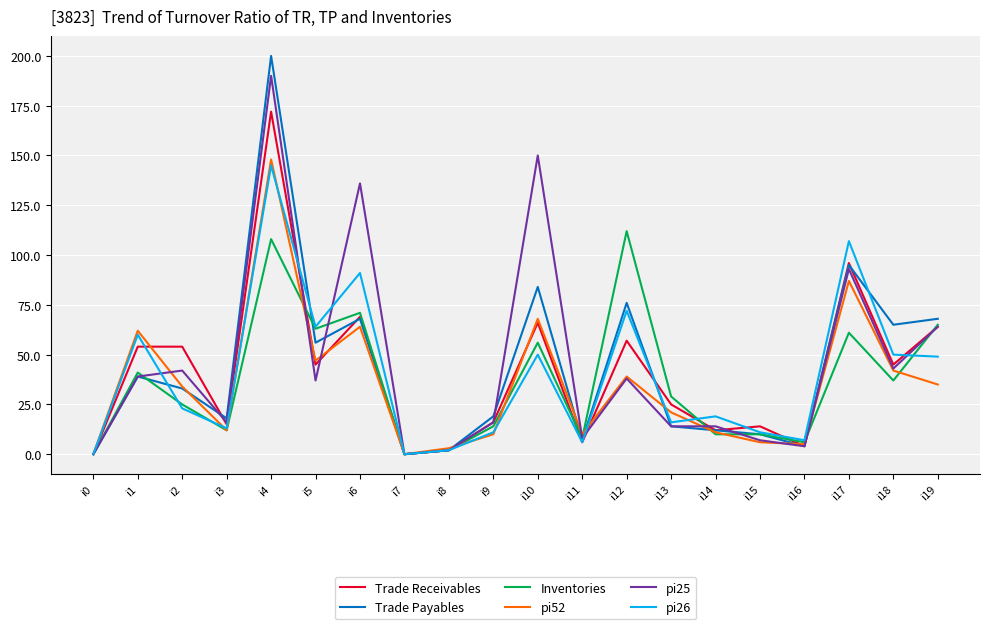

Is the value of pi25 at i0 greater than the value of pi52 at i4?

No